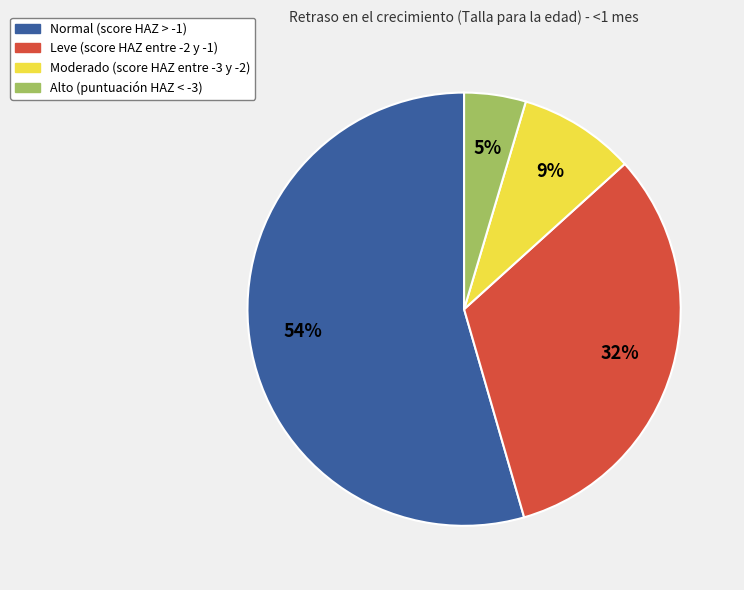

Which slice is the largest?

Normal (score HAZ > -1)